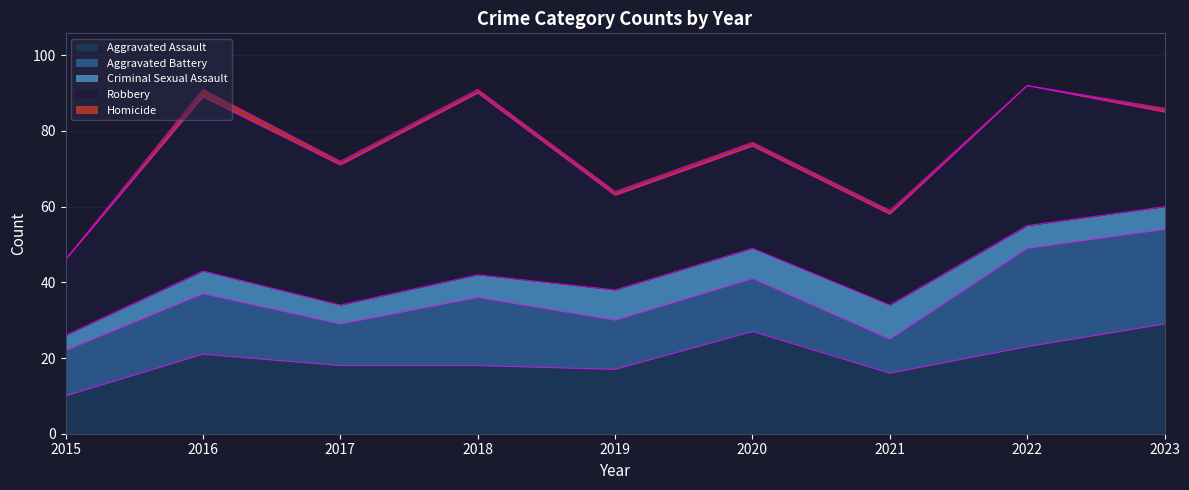

List the labels in order of Robbery value, smallest first.

2015, 2021, 2019, 2023, 2020, 2017, 2022, 2016, 2018